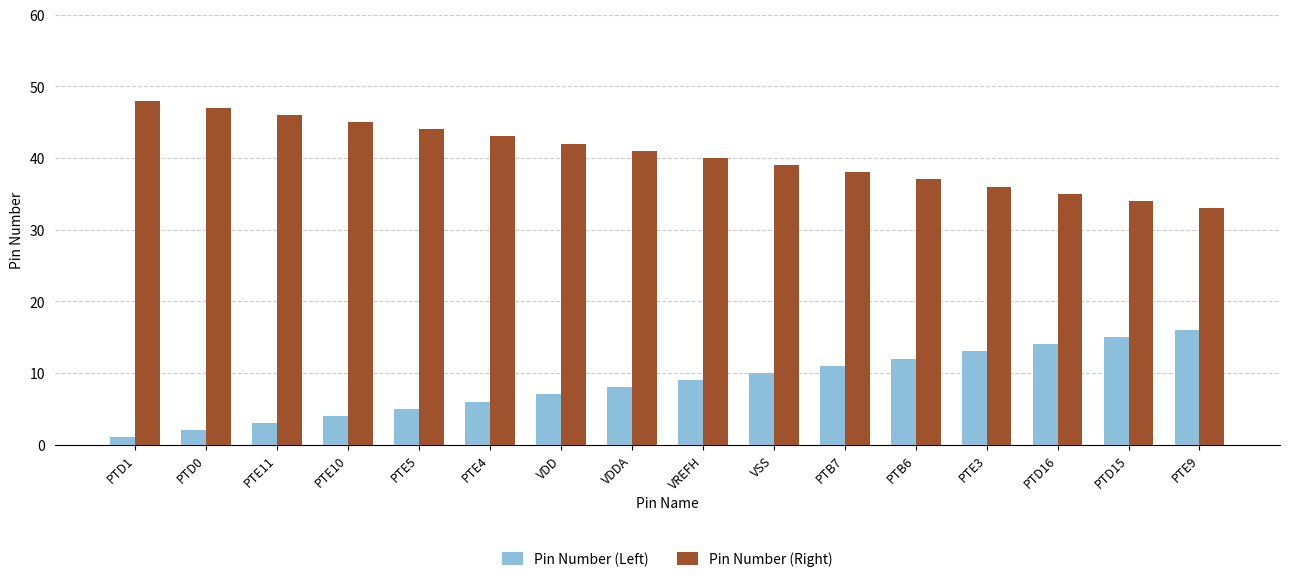

Does the chart contain stacked bars?

No